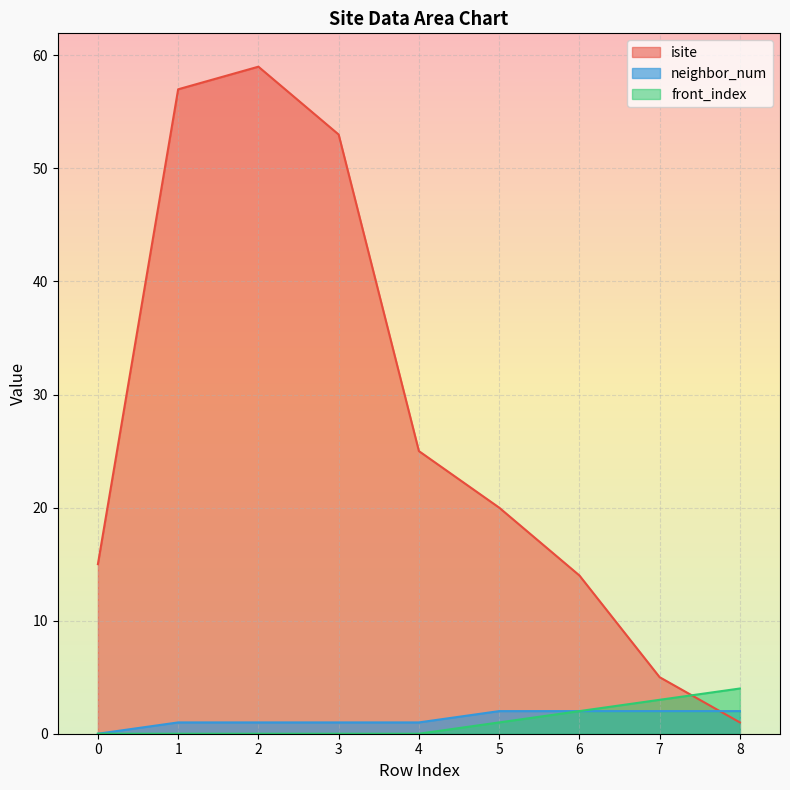

What is the sum of all neighbor_num values?

12